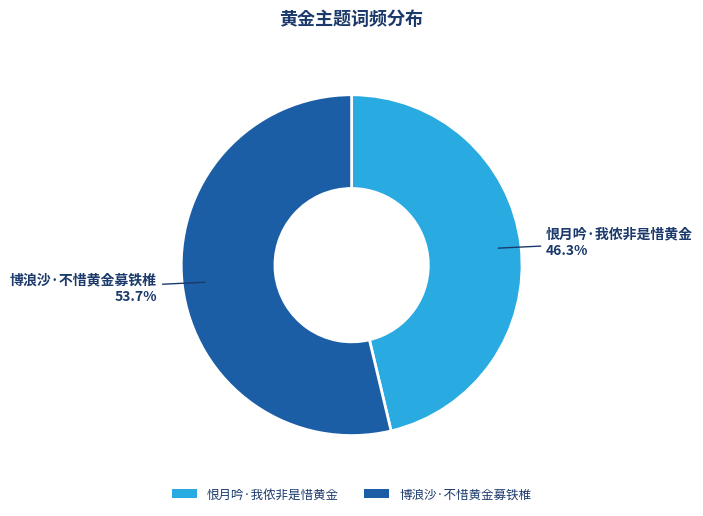

To the nearest percent, what portion does 博浪沙·不惜黄金募铁椎 represent?

54%